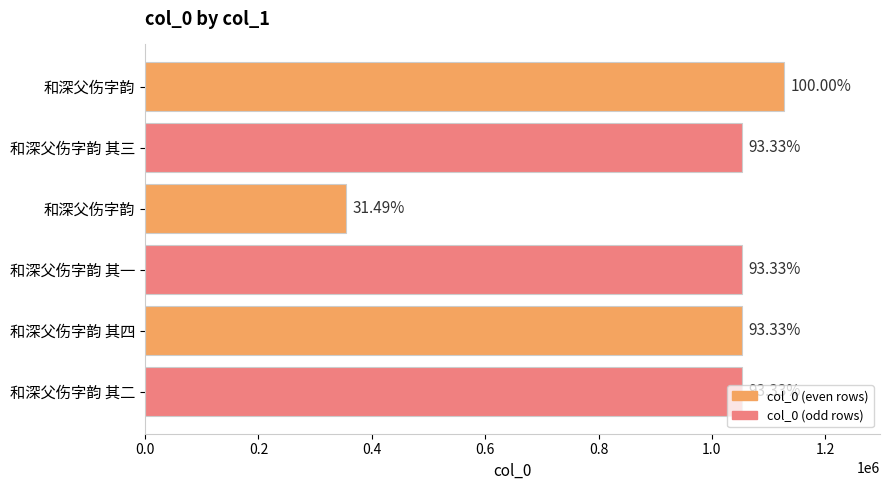

How many bars are there in total?

6